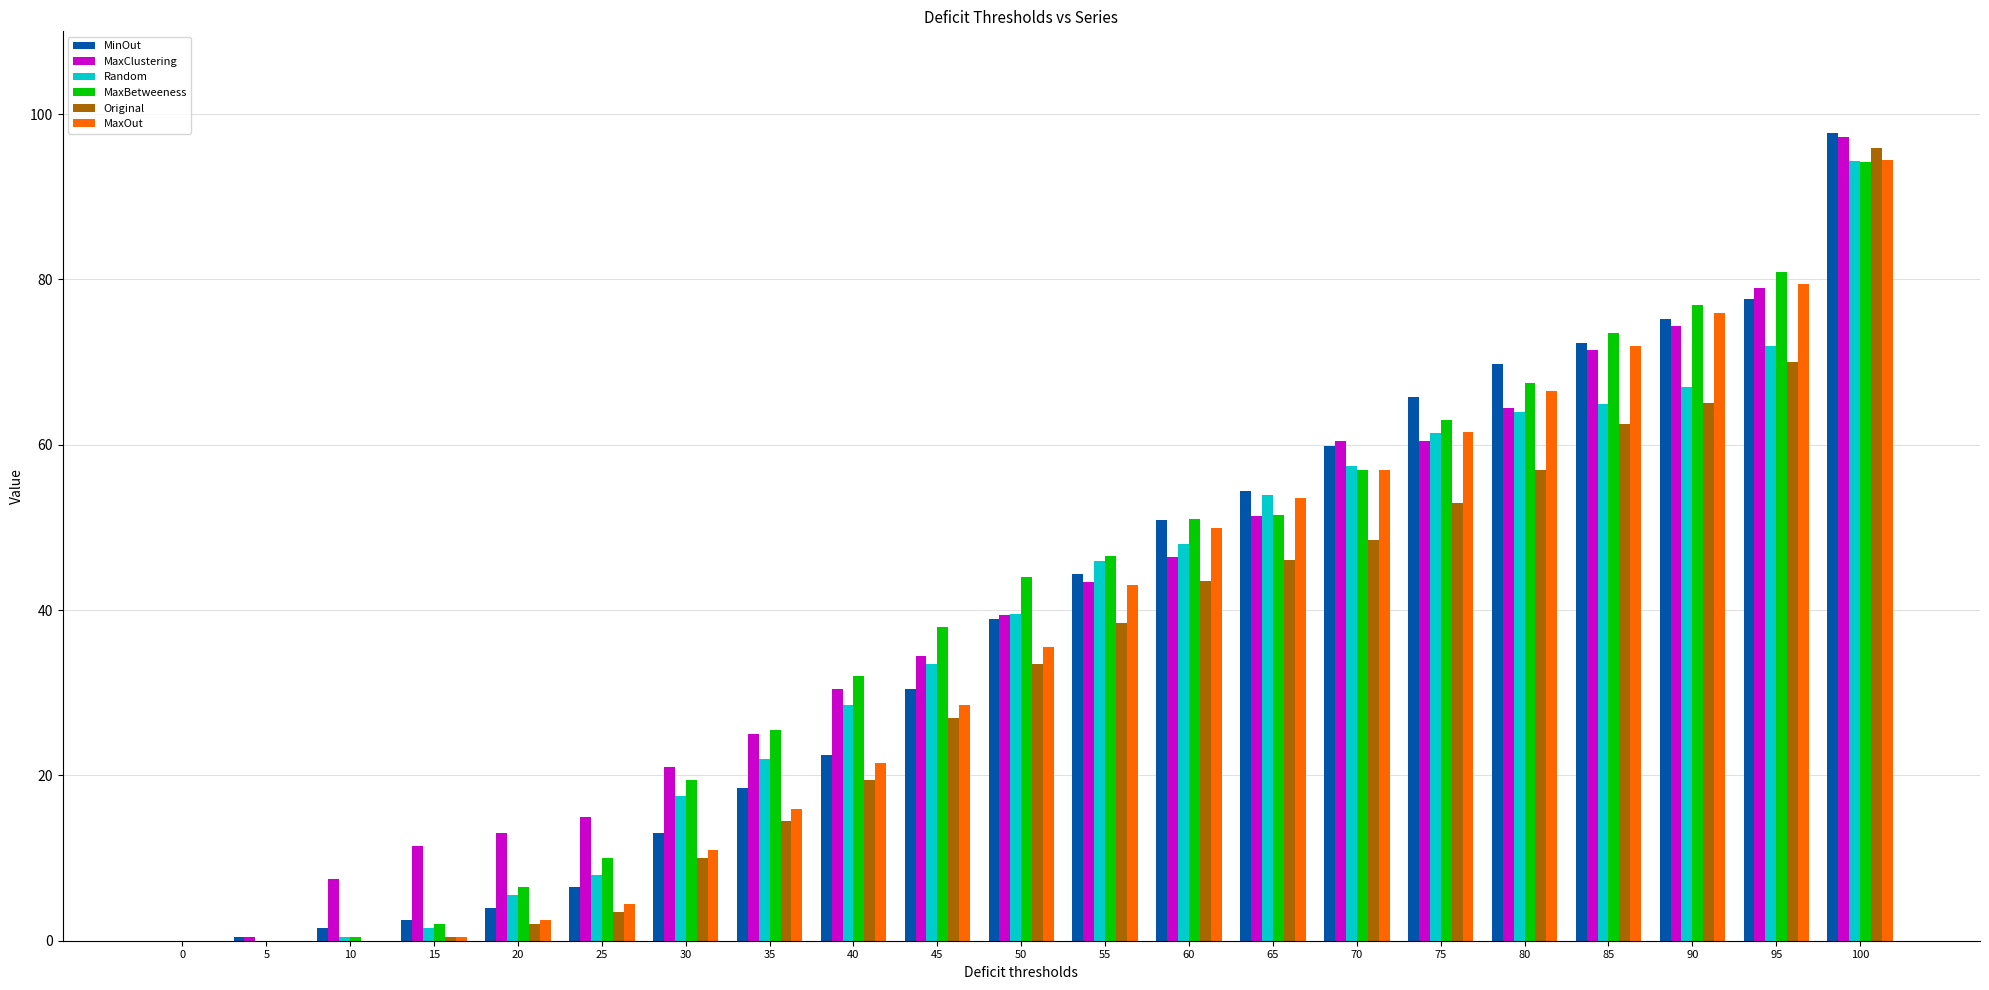

Is it true that MaxBetweeness equals 46.5 at 55?

True